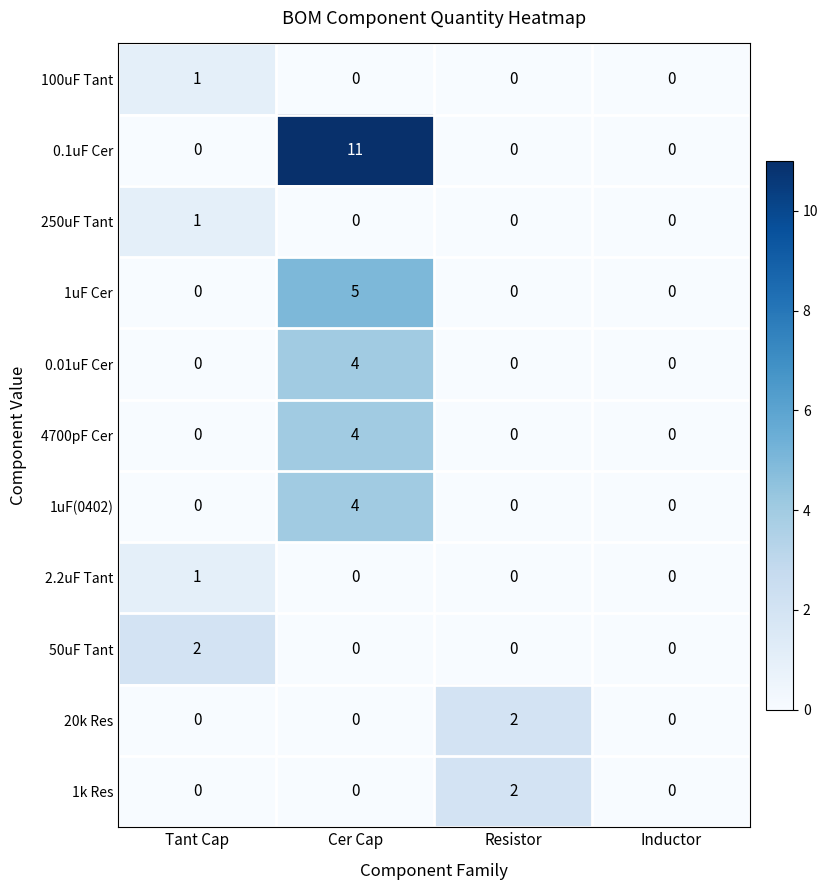

Between Cer Cap and Inductor, which series saw the biggest shift?

0.1uF Cer